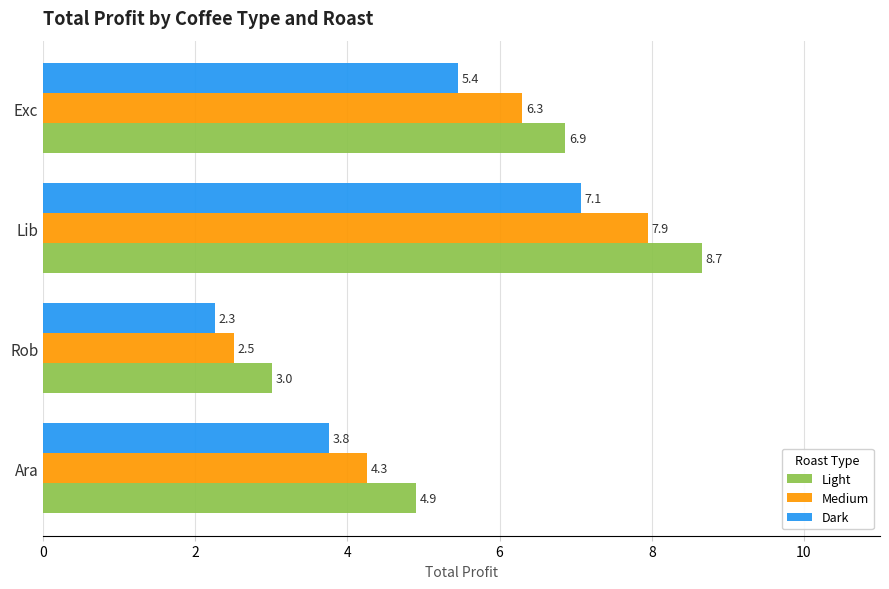

What is the total value across all series at Rob?

7.8